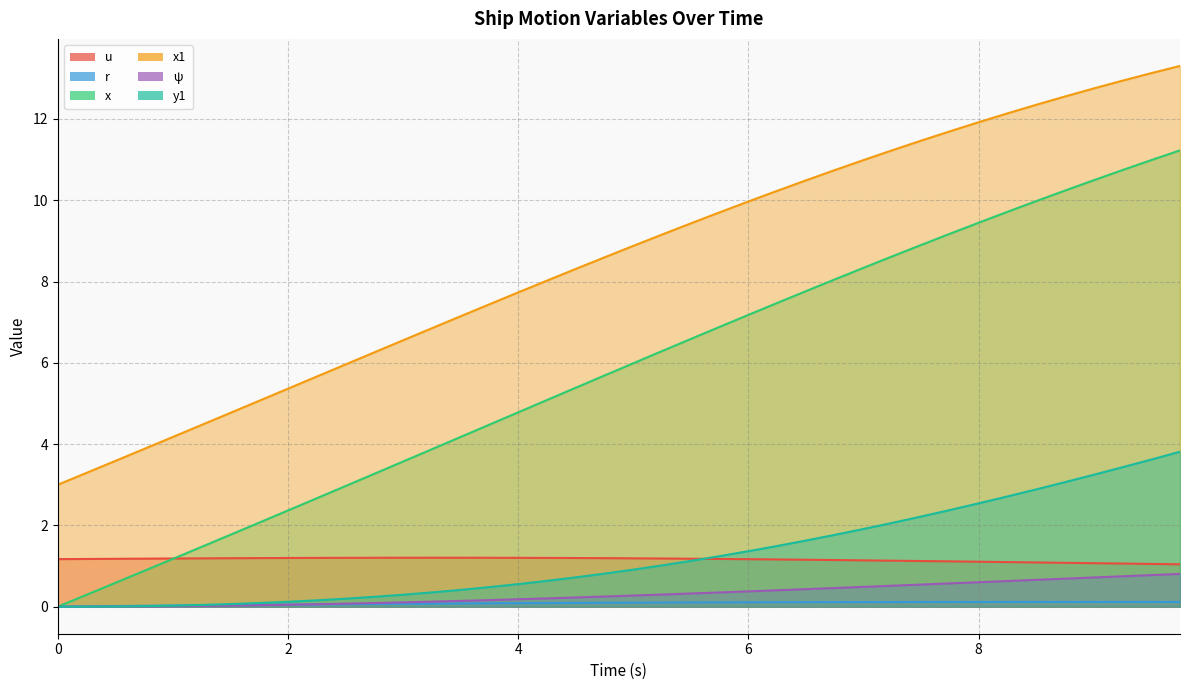

Rank the categories by u value from lowest to highest.

9.75, 9.5, 9.25, 9.0, 8.75, 8.5, 8.25, 8.0, 7.75, 7.5, 7.25, 7.0, 6.75, 6.5, 6.25, 6.0, 0.0, 0.25, 5.75, 0.5, 5.5, 0.75, 5.25, 1.0, 1.25, 5.0, 1.5, 4.75, 1.75, 4.5, 2.0, 4.25, 2.25, 4.0, 2.5, 3.75, 2.75, 3.0, 3.5, 3.25